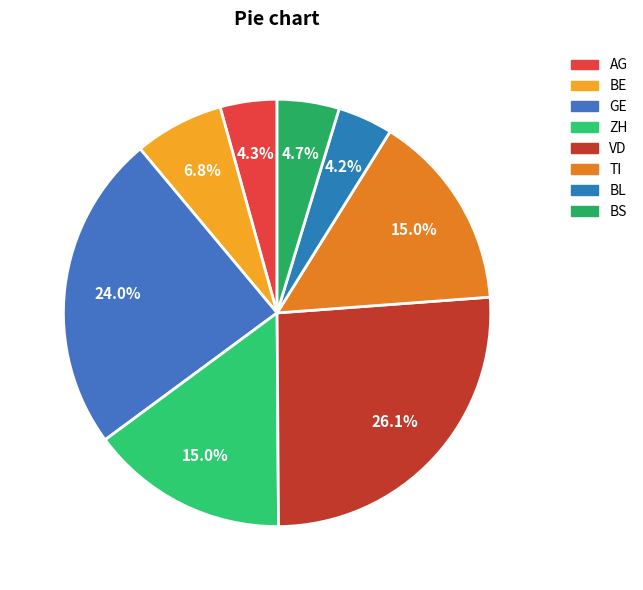

To the nearest percent, what percentage of the pie is ZH?

15%